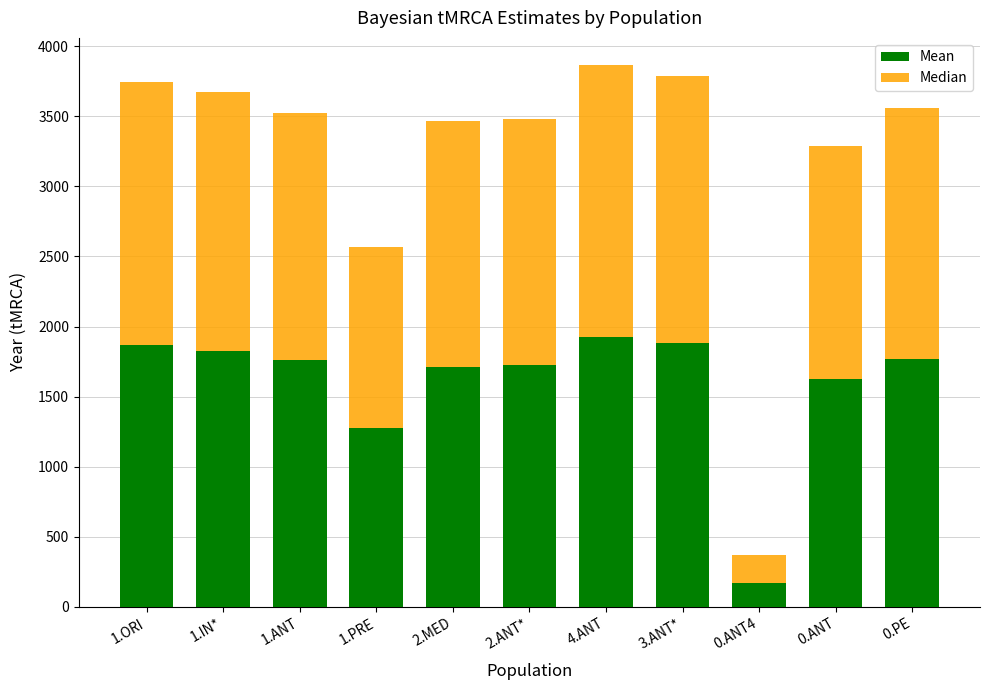

What is the sum of the Mean values at 1.ANT and 2.ANT*?

3482